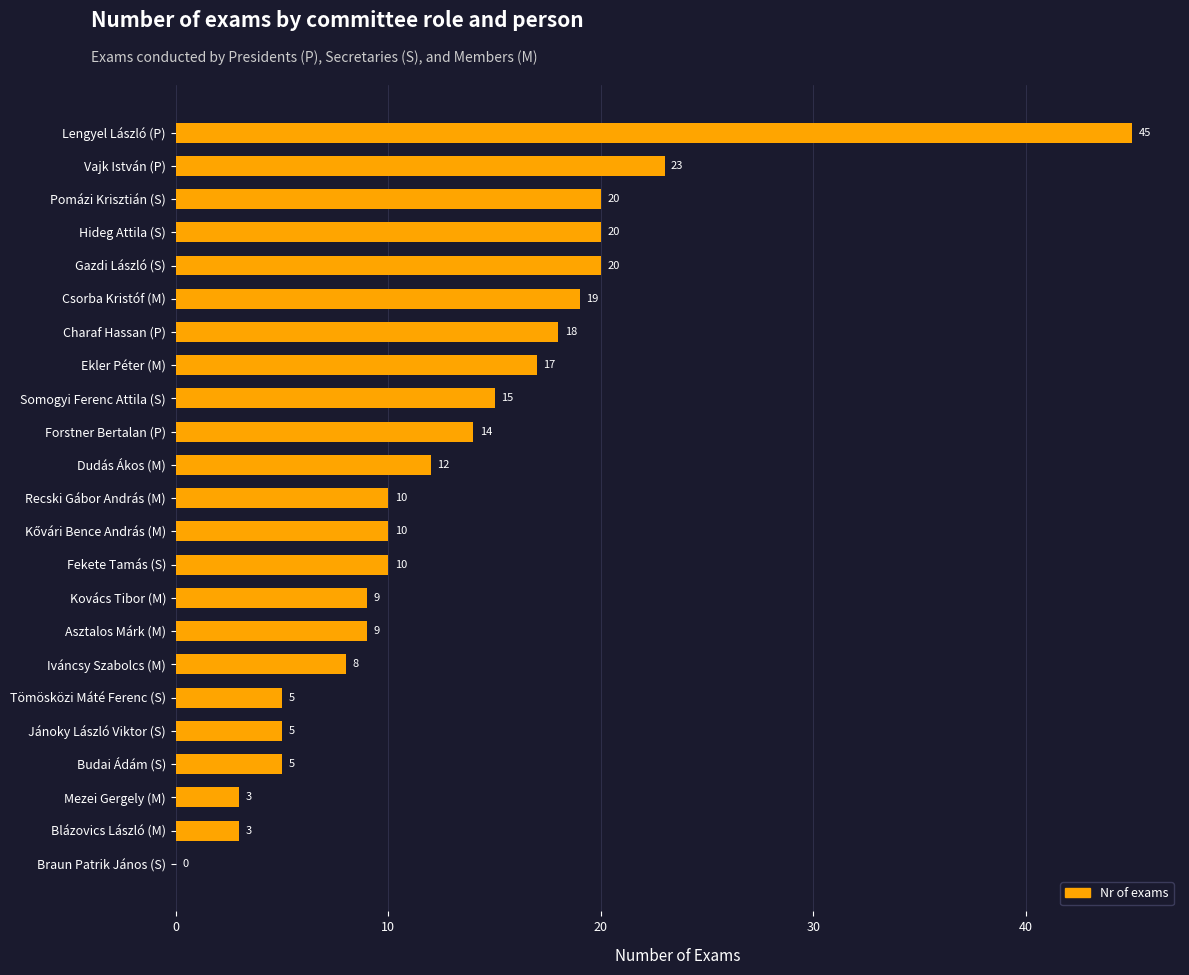

How many values are above zero?

22